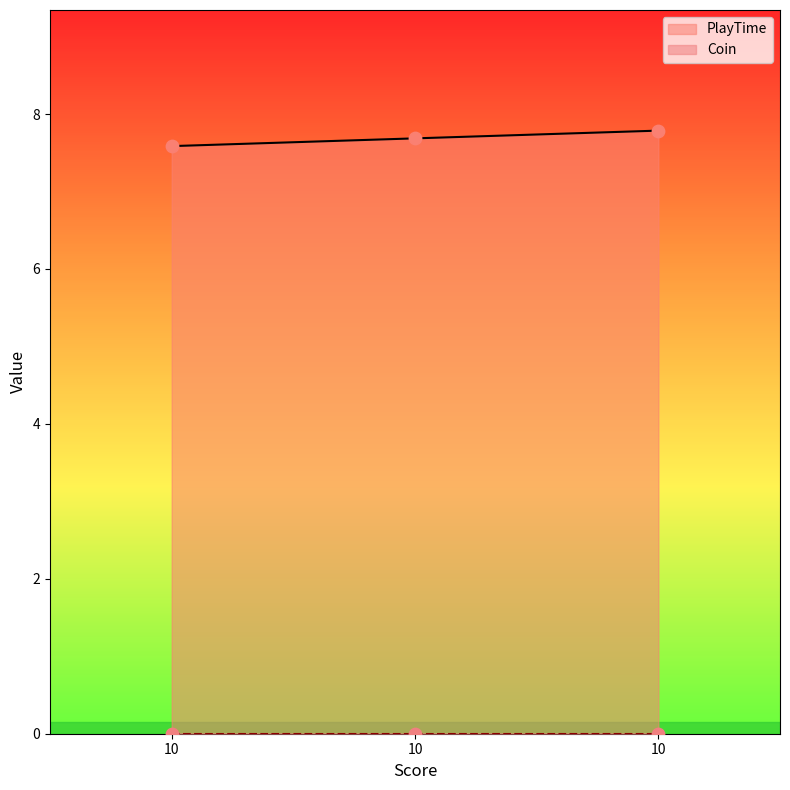

Which has a higher value, 10 or 10?

10